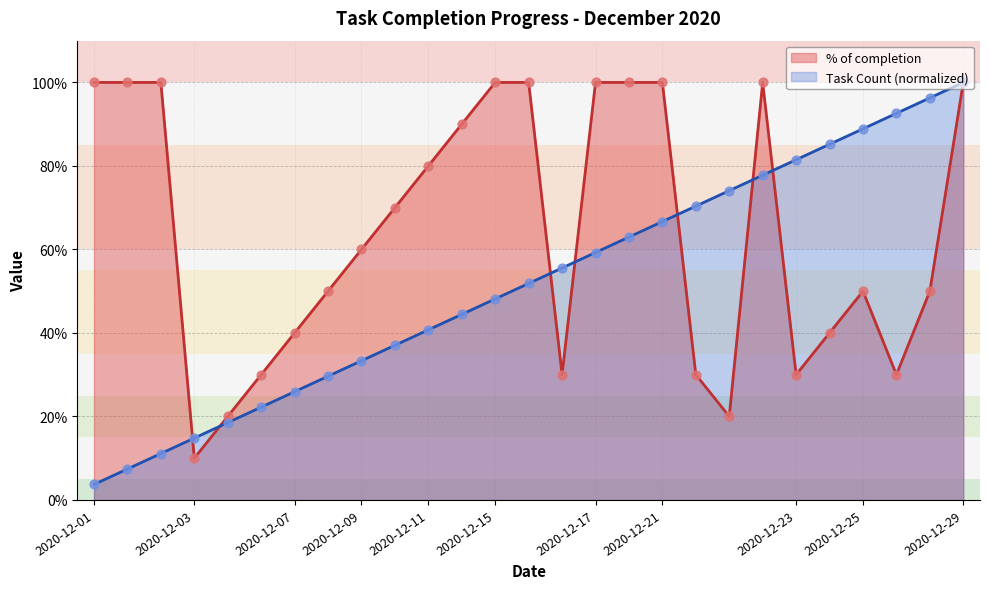

At which category is the sum across all series the highest?

2020-12-29